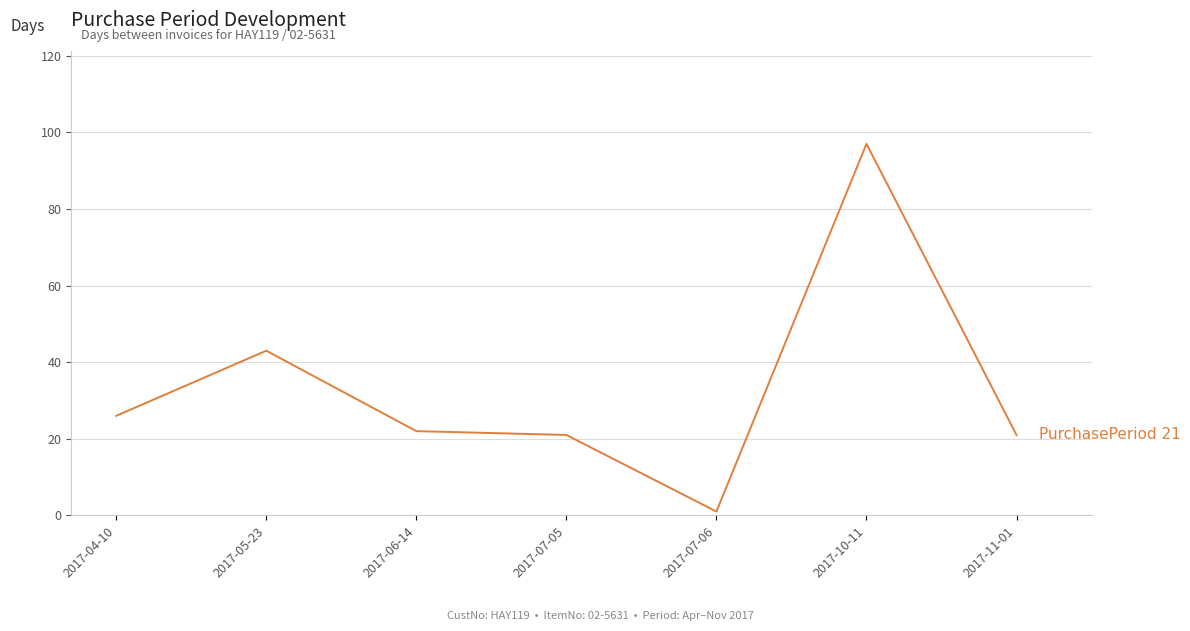

What position from the left is 2017-11-01?

7